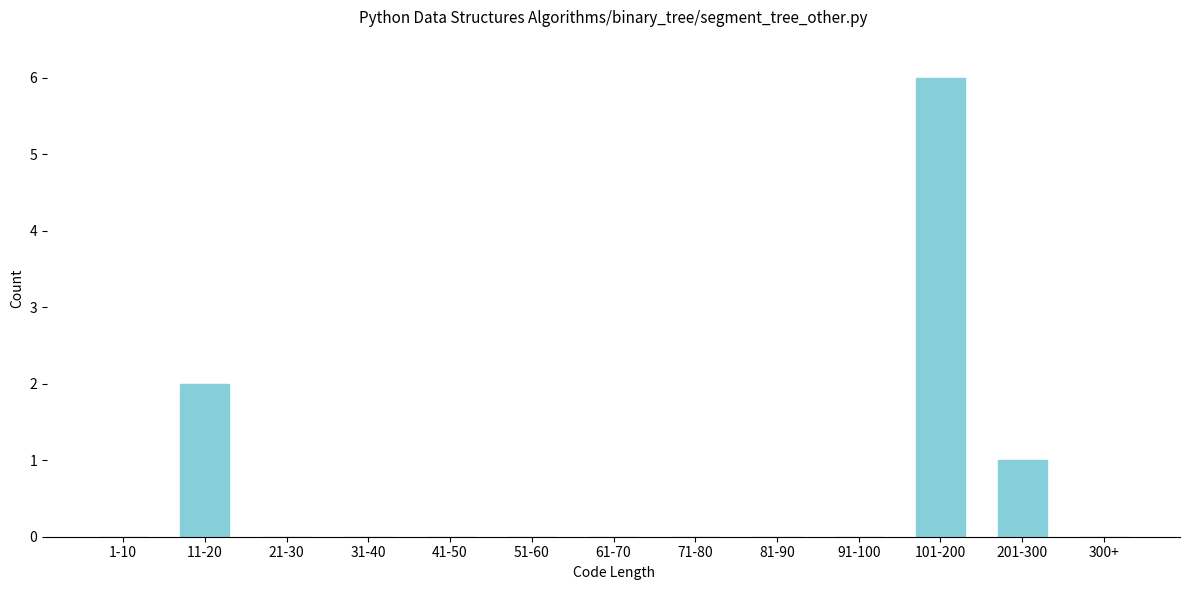

Reading left to right, extract all data points from this chart.

1-10=0	11-20=2	21-30=0	31-40=0	41-50=0	51-60=0	61-70=0	71-80=0	81-90=0	91-100=0	101-200=6	201-300=1	300+=0